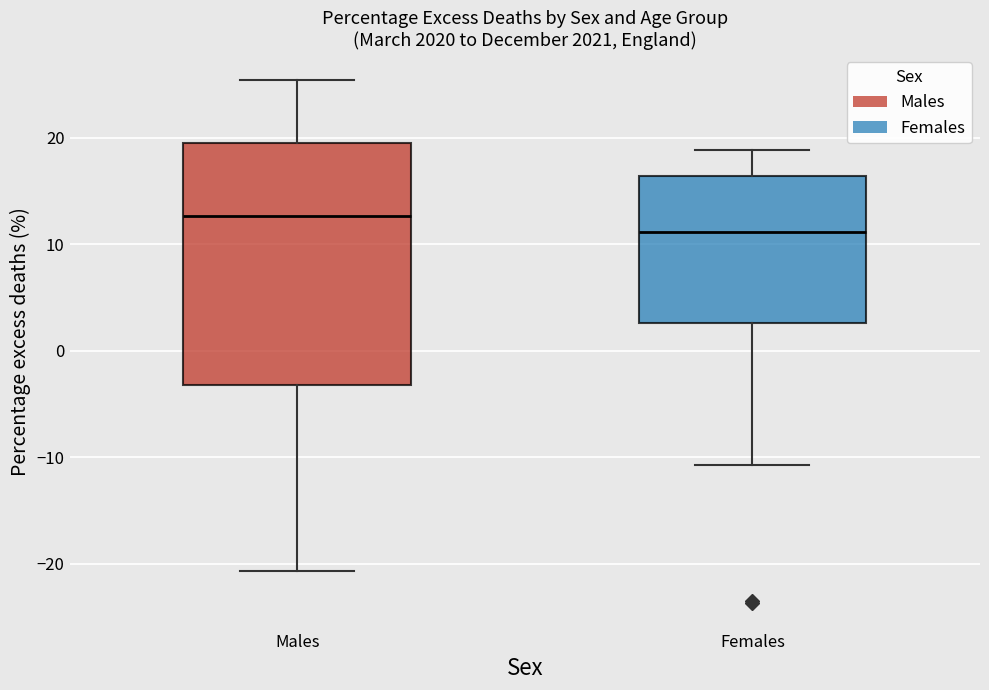

Reading left to right, read every box against the y-axis: the position of its median line, the range the box covers, and the ends of its whiskers. The values are not printed on the chart, so give them approximately, as read against the axis.

Males: median 13, box -3 to 20, whiskers -21 to 25
Females: median 11, box 3 to 16, whiskers -11 to 19